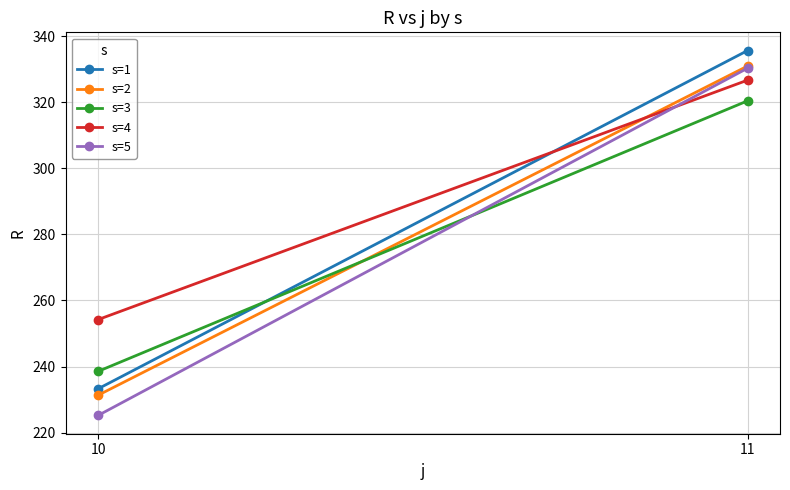

Is it true that s=5 equals 128.0 at 10?

False